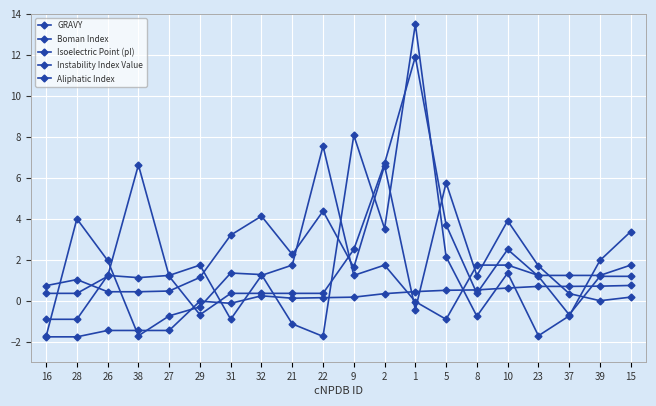

What is the value of the Instability Index Value point at the 16th from the left?

1.3